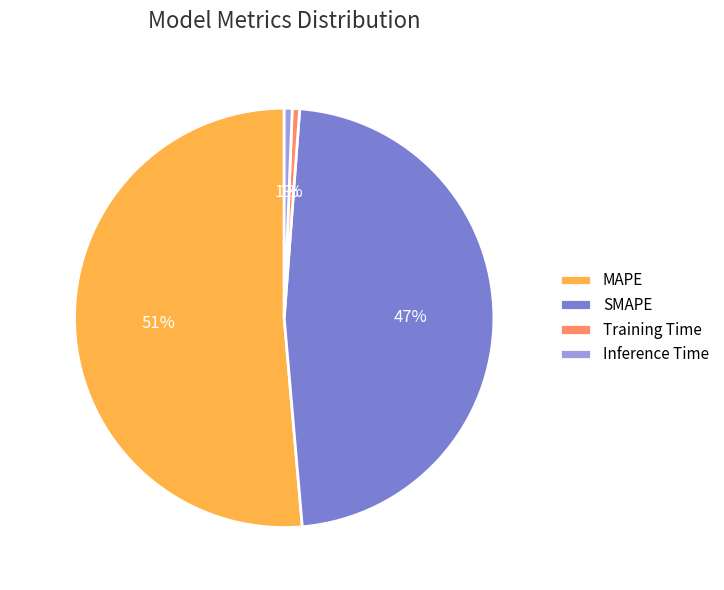

Which slice is the largest?

MAPE